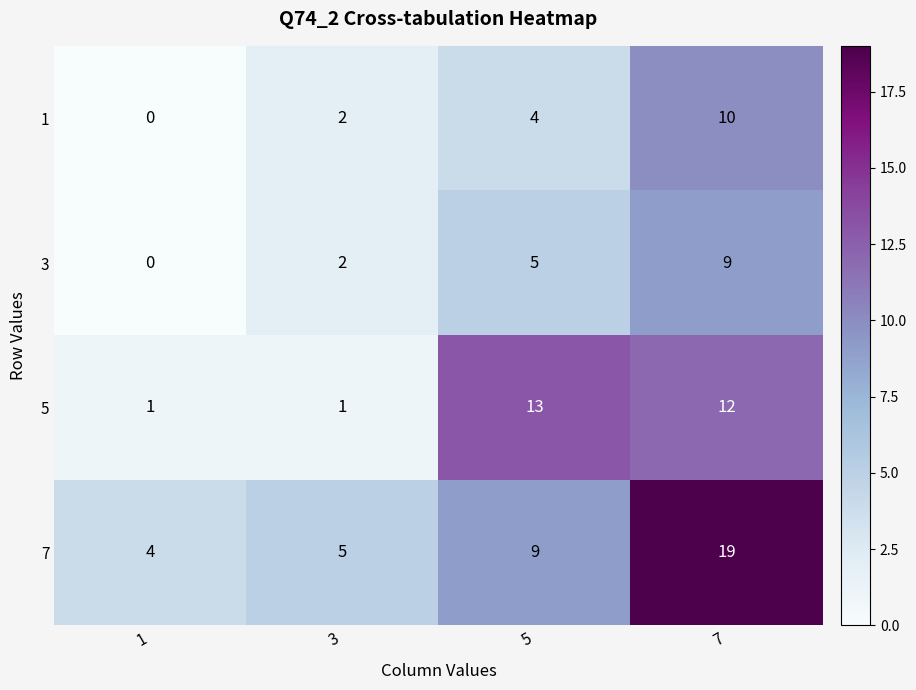

What is the difference between the maximum and minimum values in the 1 series?

10